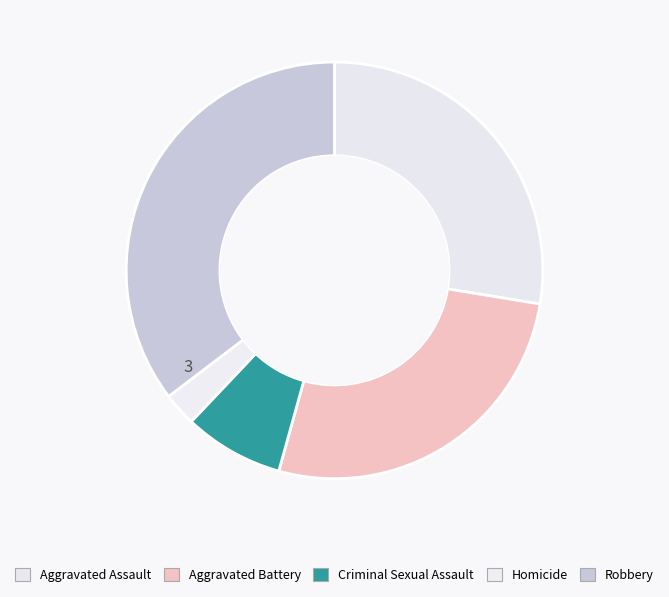

To the nearest percent, what is the average slice percentage?

20%